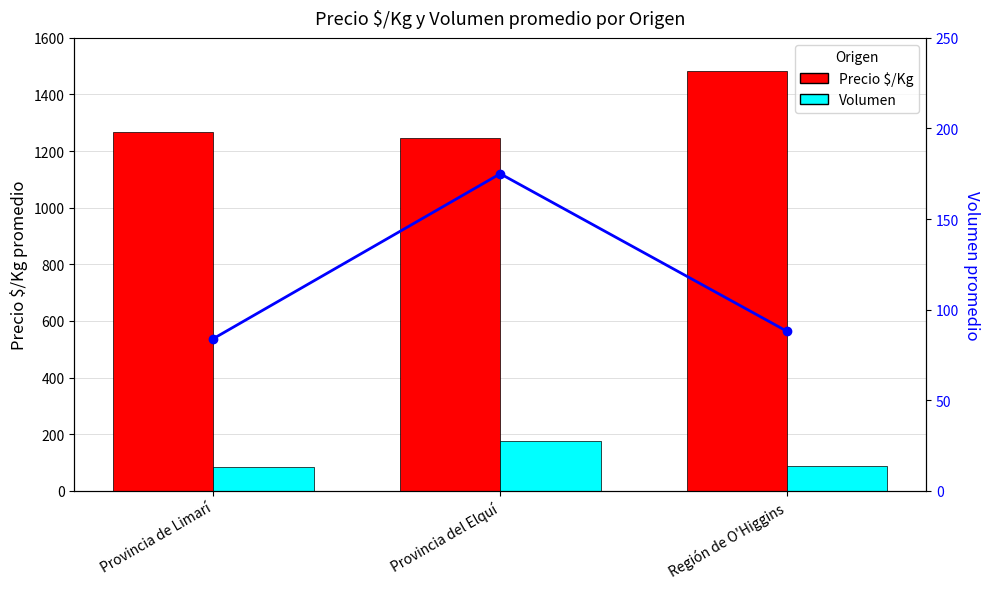

Read the Volumen (línea) value at Provincia de Limarí, to the nearest 5.

85